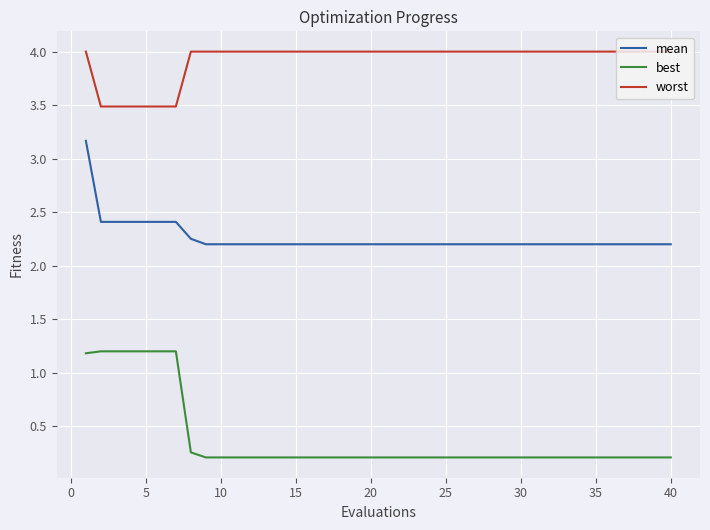

Which series has the largest total across all categories?

worst